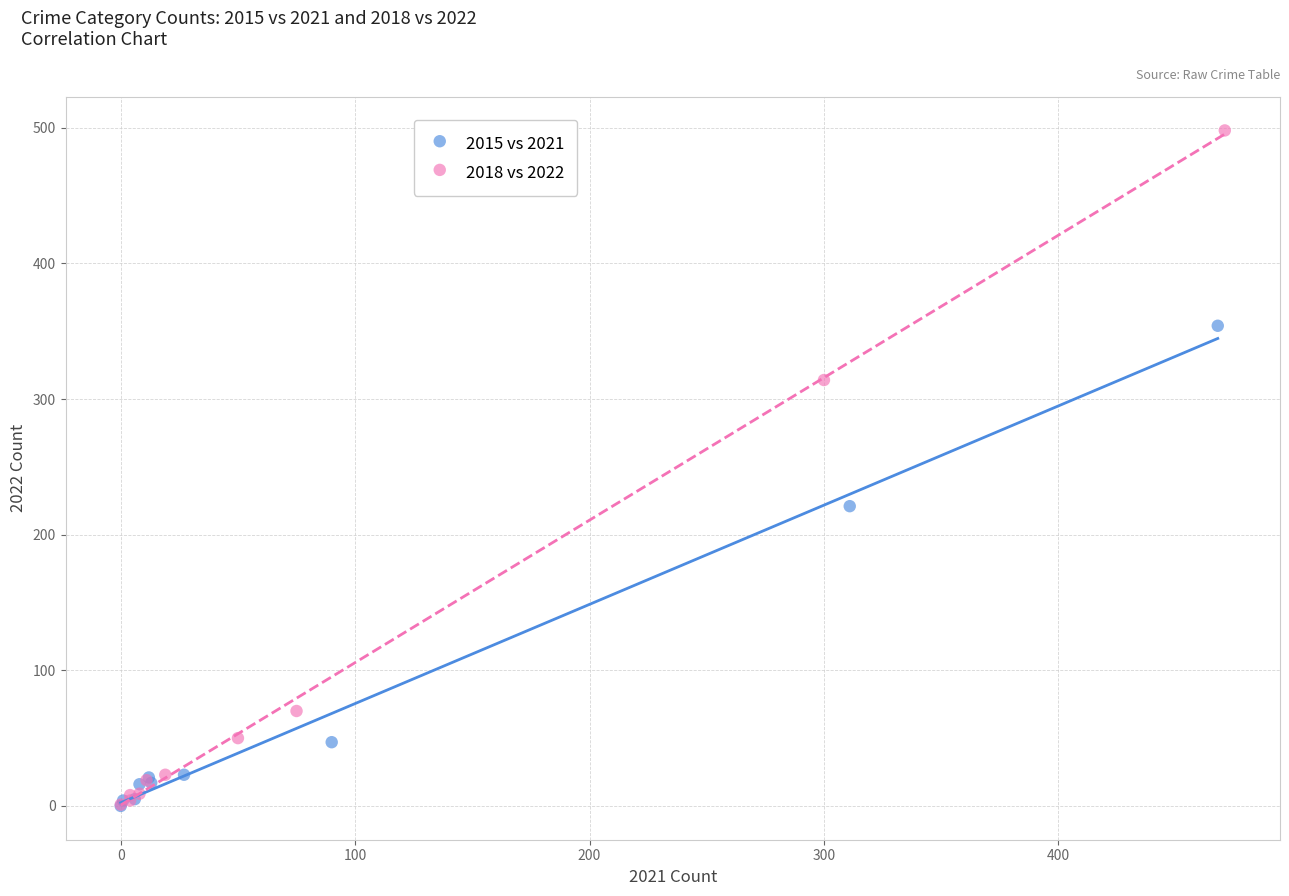

Which series has the widest spread of Y values?

2018 vs 2022